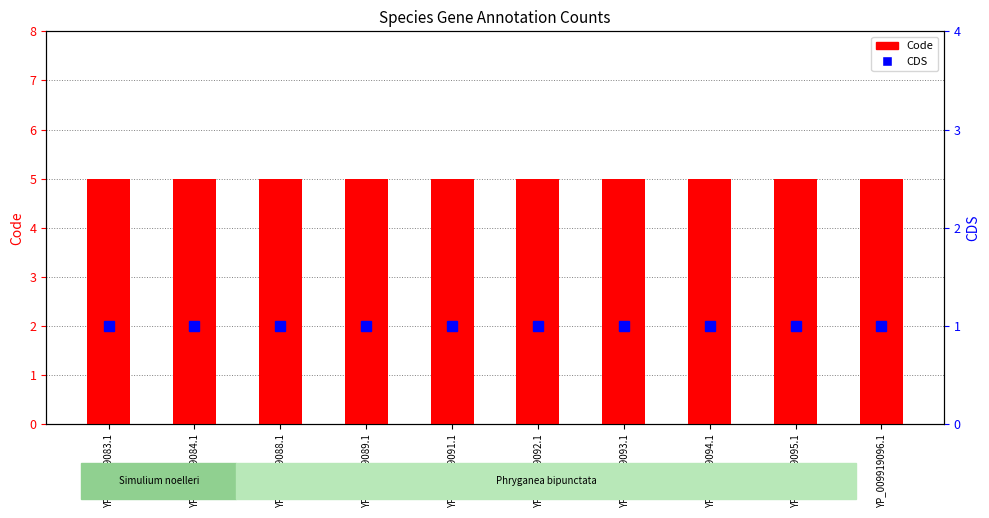

Is it true that Code equals 2 at YP_009919093.1?

False